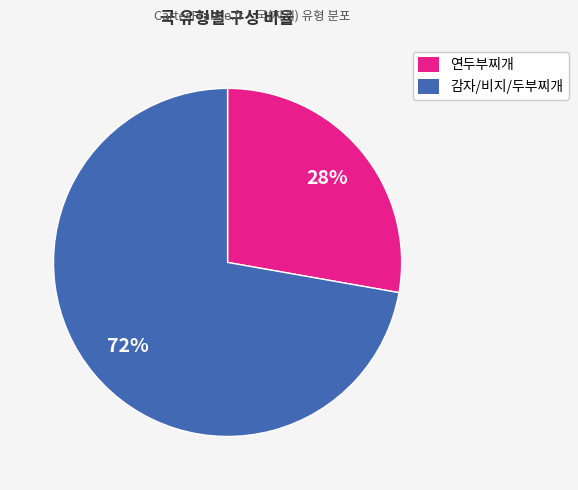

Does any single category account for the majority?

Yes